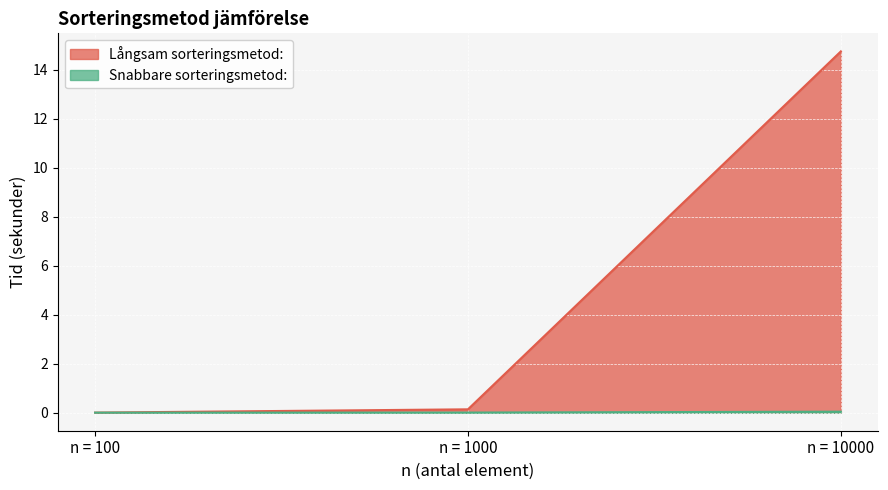

Which label corresponds to the largest value in the chart?

n = 10000